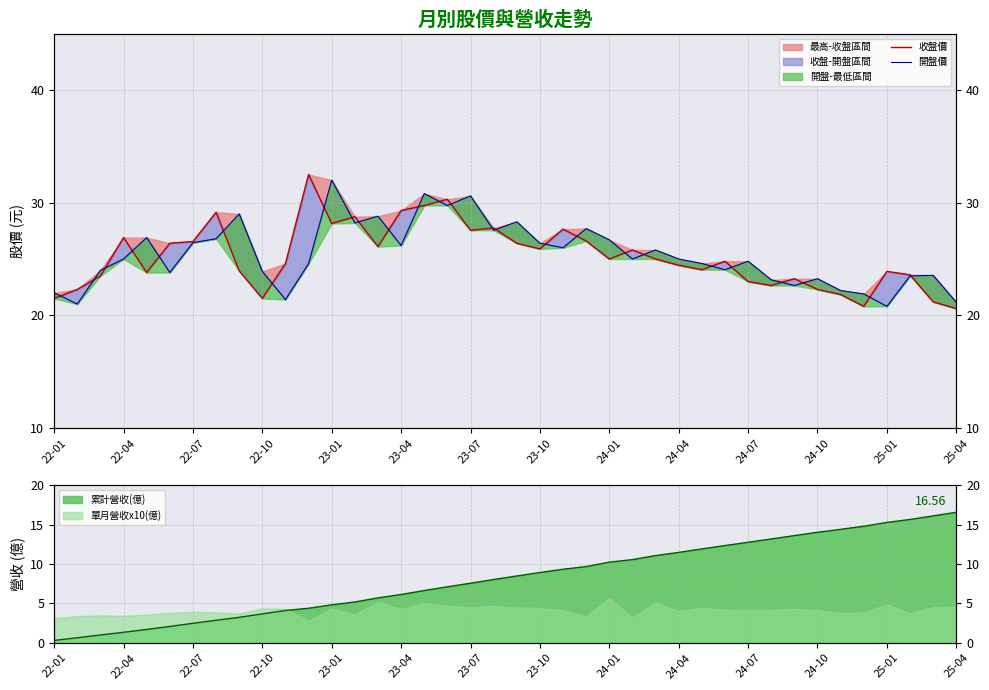

List the series in order of their overall mean, highest first.

開盤價, 收盤價